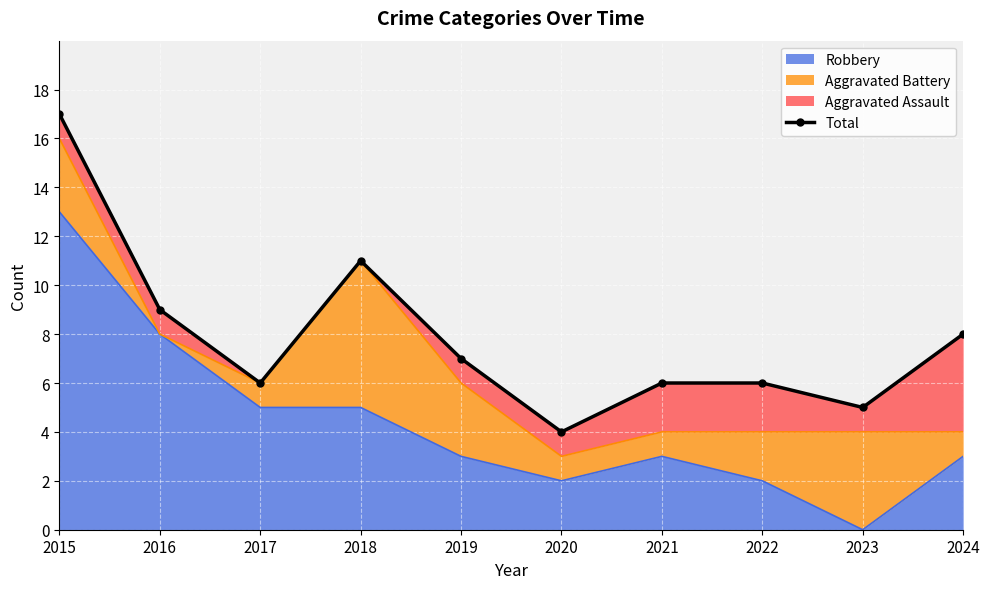

What is the difference between the maximum and second lowest values?

12